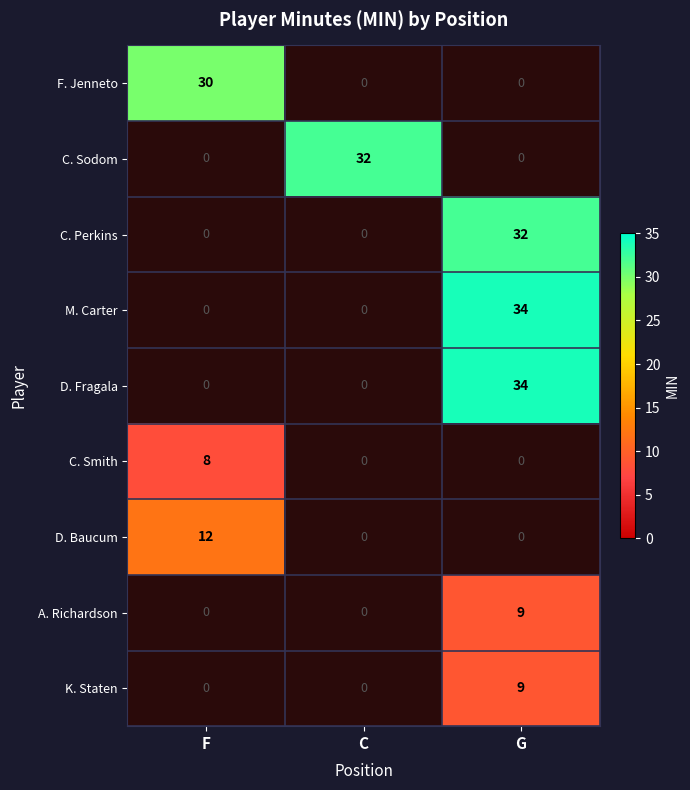

At which category does the chart reach its peak across all series?

G